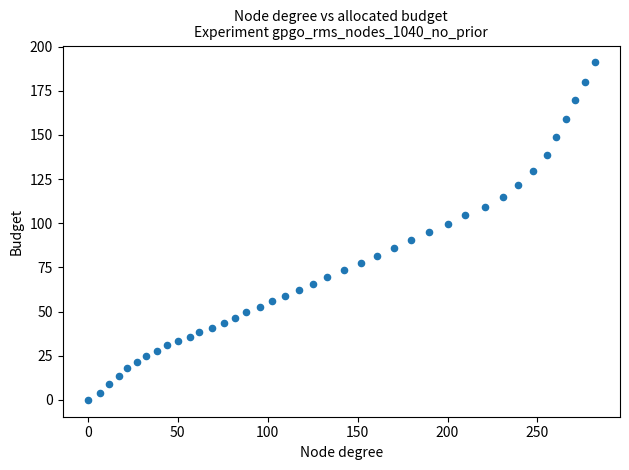

What is the range of X values (max minus min)?

281.8